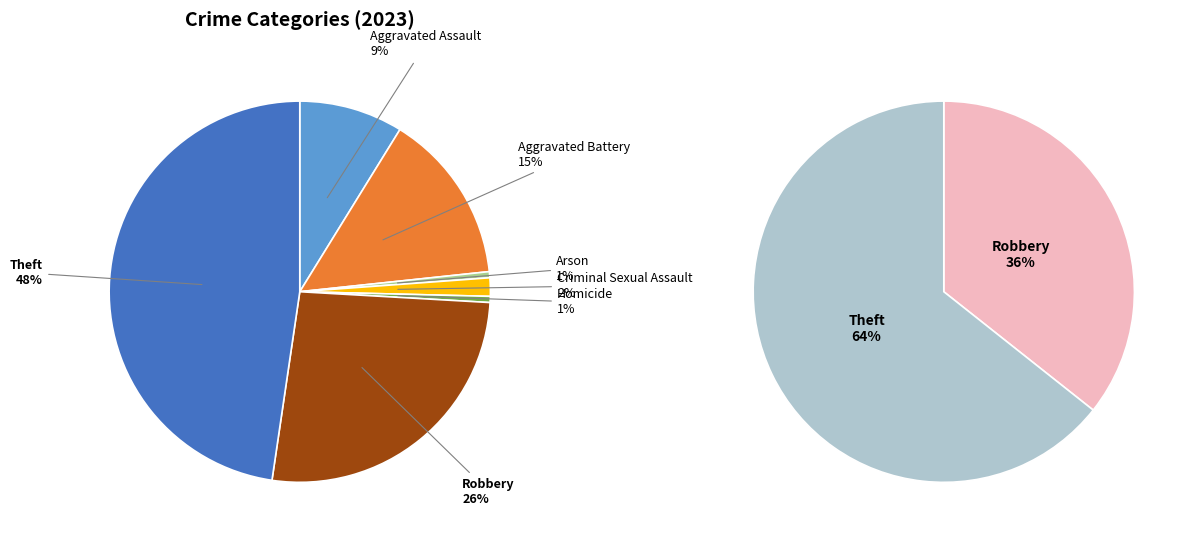

The Robbery slice represents 41% of the pie. True or false?

False